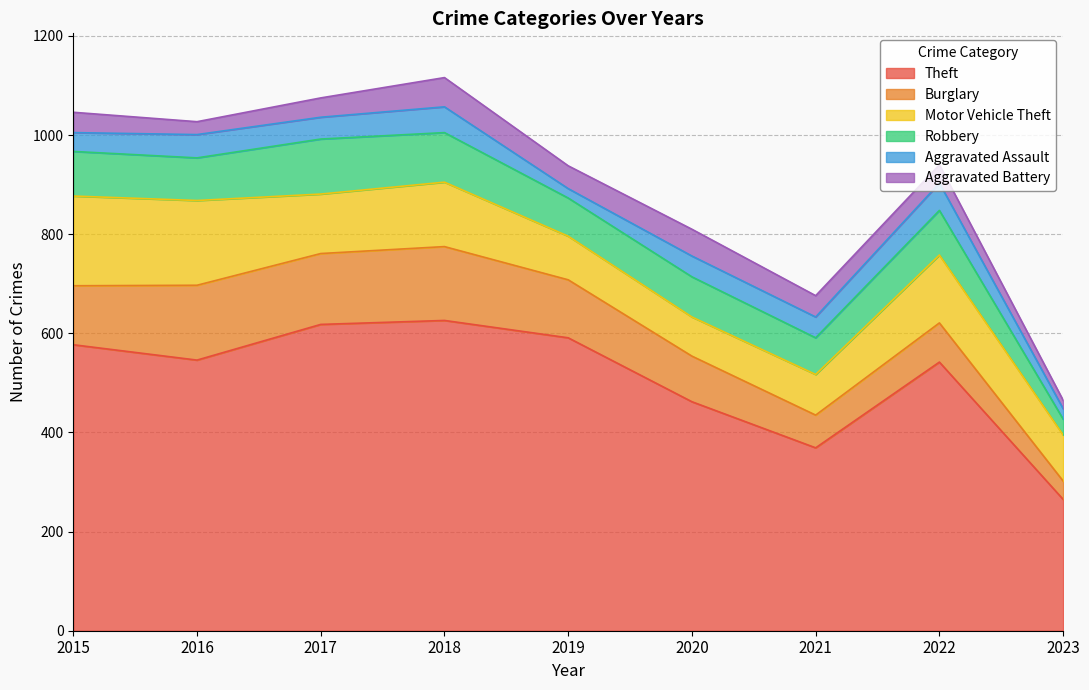

Does the chart have visible grid lines?

Yes